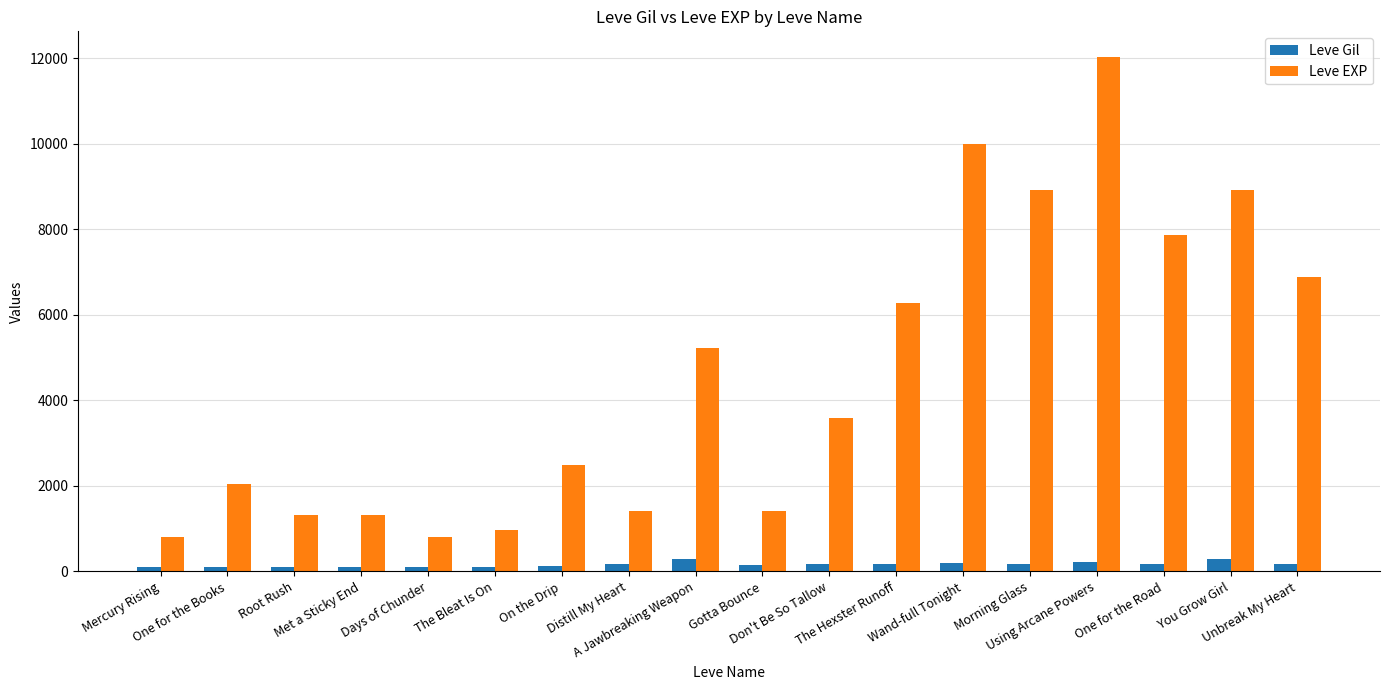

At which category is the sum across all series the highest?

Using Arcane Powers